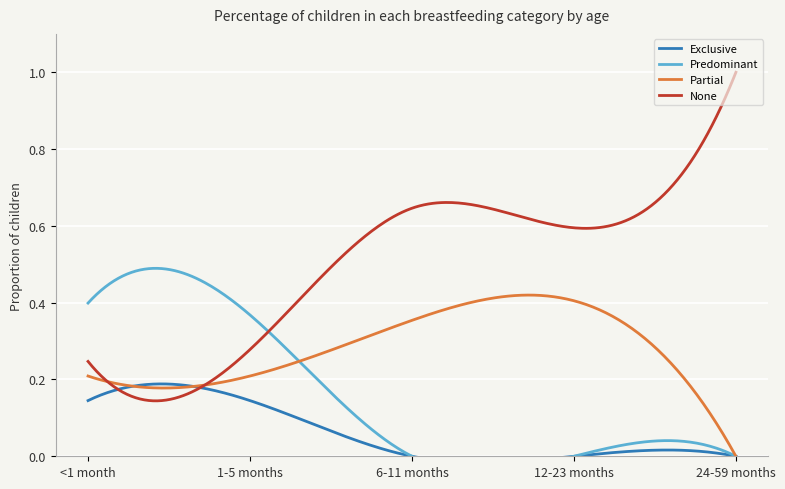

Rank the categories by Exclusive value from lowest to highest.

6-11 months, 12-23 months, 24-59 months, <1 month, 1-5 months